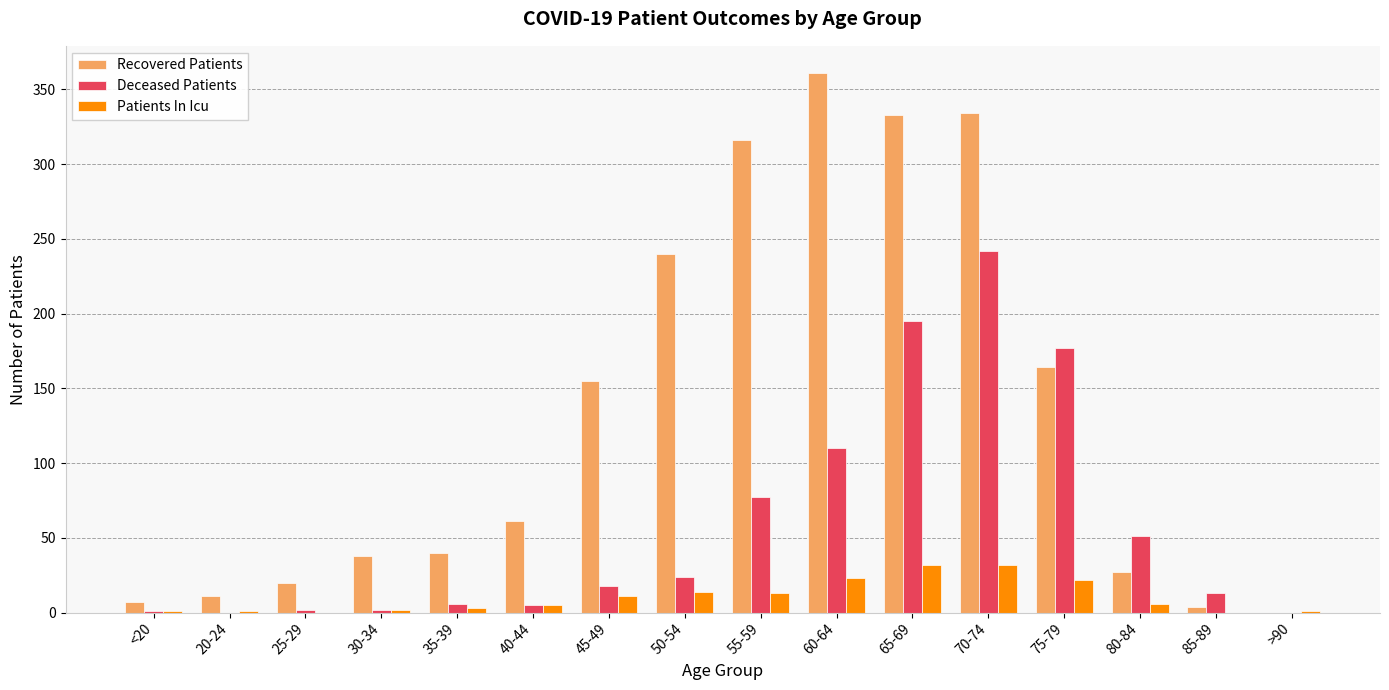

Which series has the largest total across all categories?

Recovered Patients